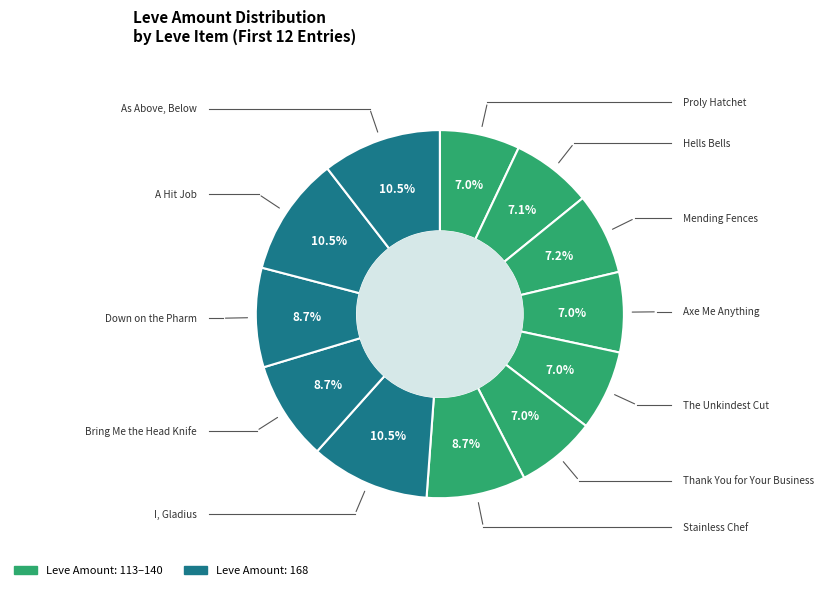

Which category has the smallest portion of the pie?

Proly Hatchet